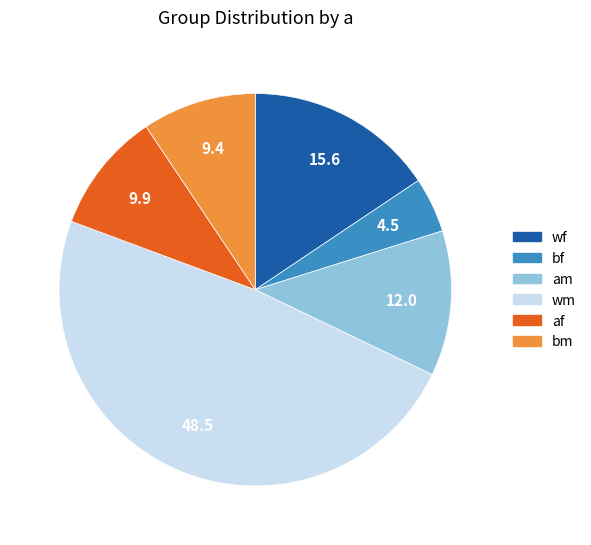

Is there any slice that represents more than half of the pie?

No